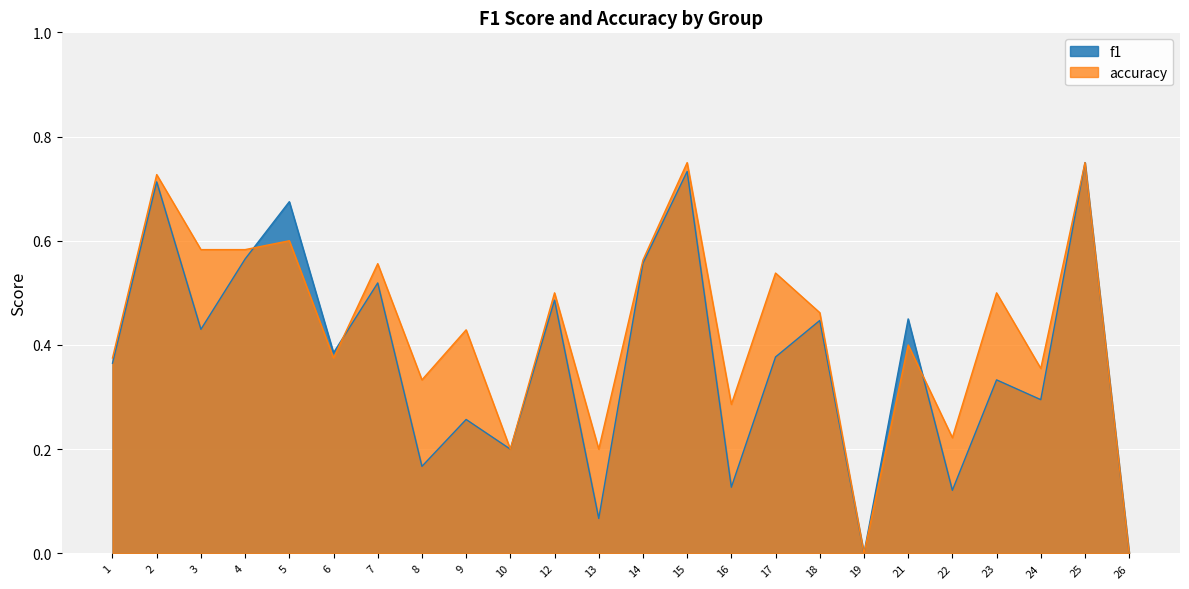

What are all the series names shown in the legend?

f1, accuracy